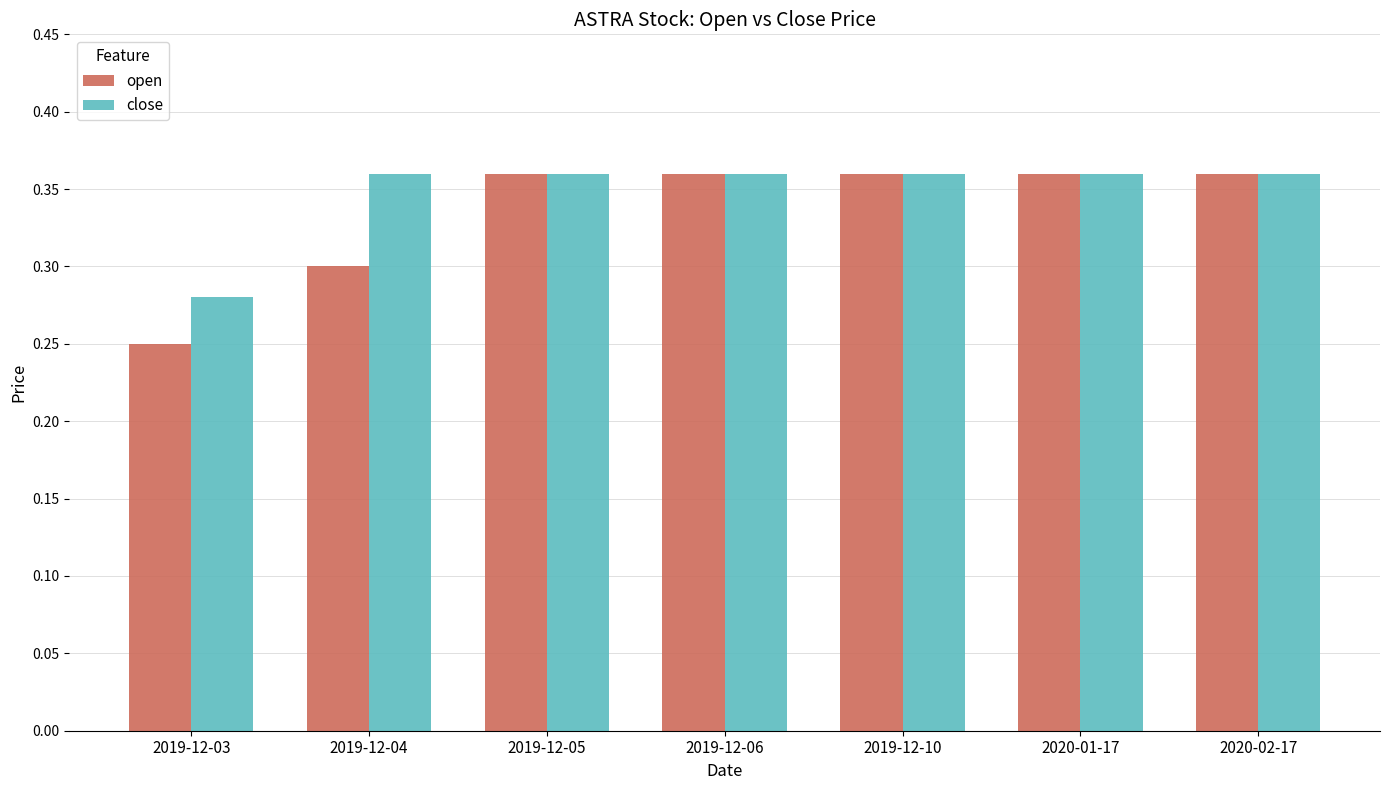

Rank the series by their average value, from lowest to highest.

open, close